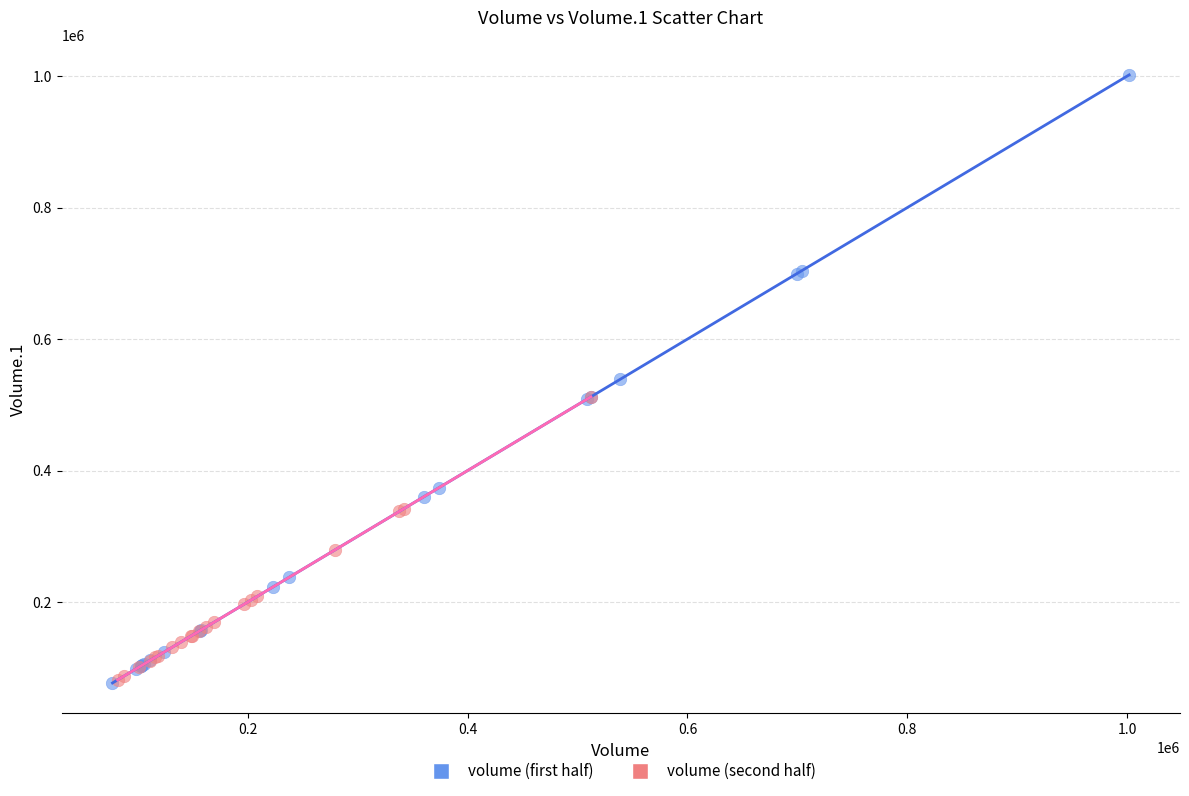

Which series has the largest Y range (max minus min)?

volume (first half)